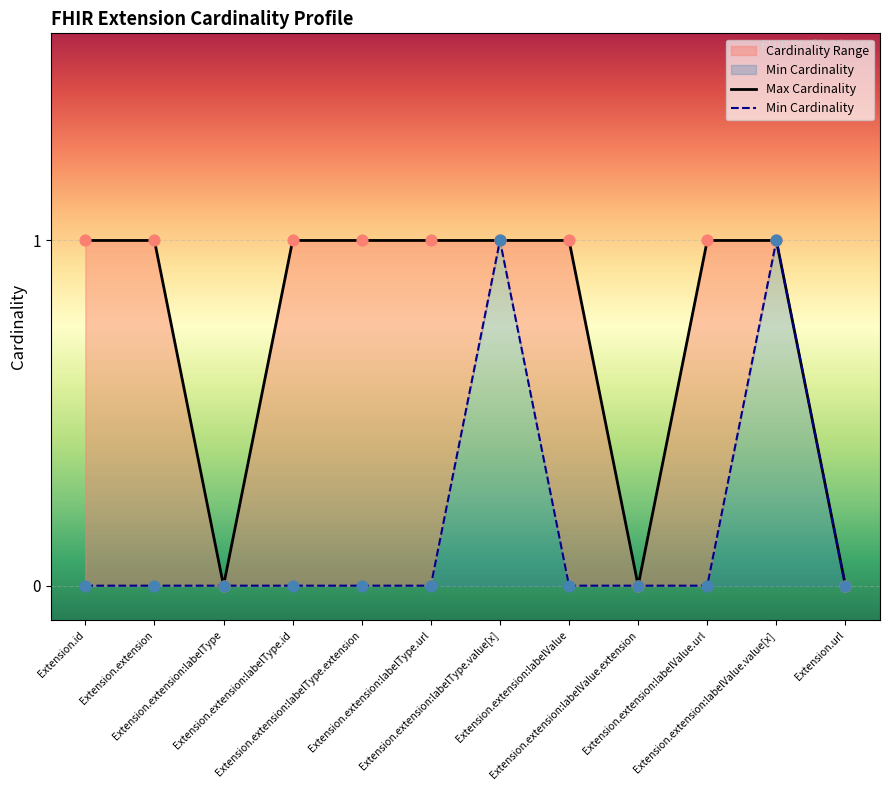

At how many categories does at least one series exceed 0?

9